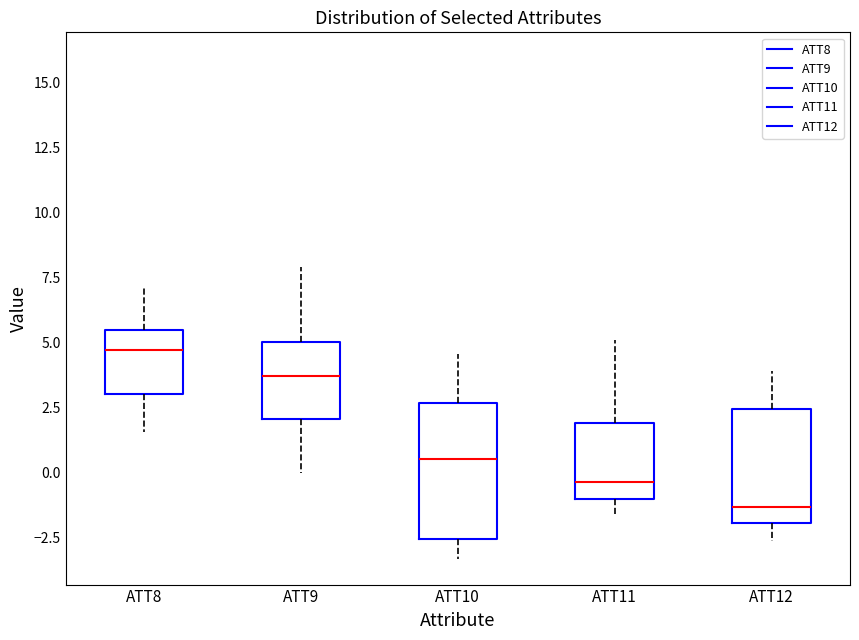

Which box has the lowest median line?

ATT12